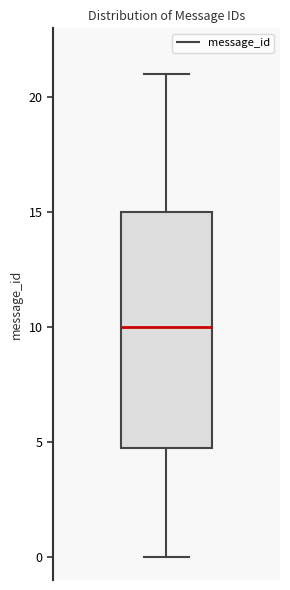

Transcribe this box plot: give where the median line is, the range the box spans, and where the two whiskers end, as read against the y-axis. The values are not printed on the chart, so give them approximately, as read against the axis.

median 10, box 5 to 15, whiskers 0 to 21